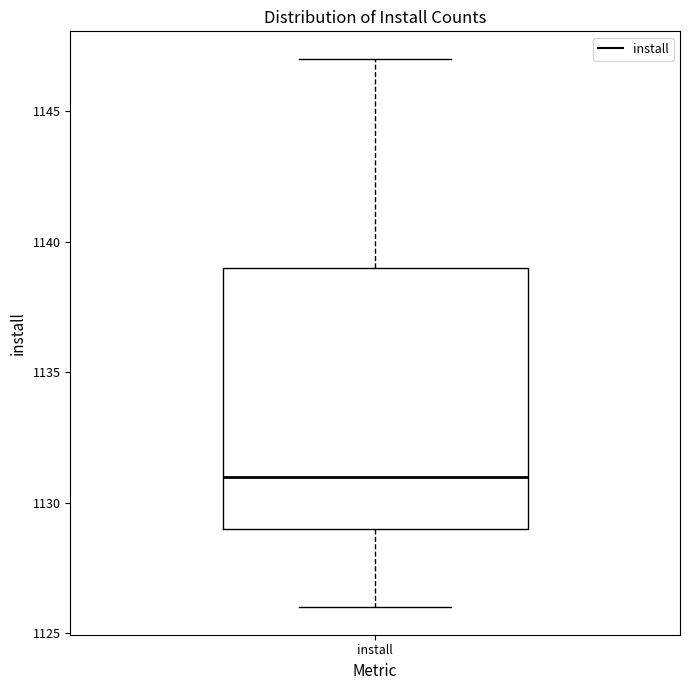

Where does the upper whisker of the box for install end on the y-axis? The values are not printed on the chart, so give them approximately, as read against the axis.

1147